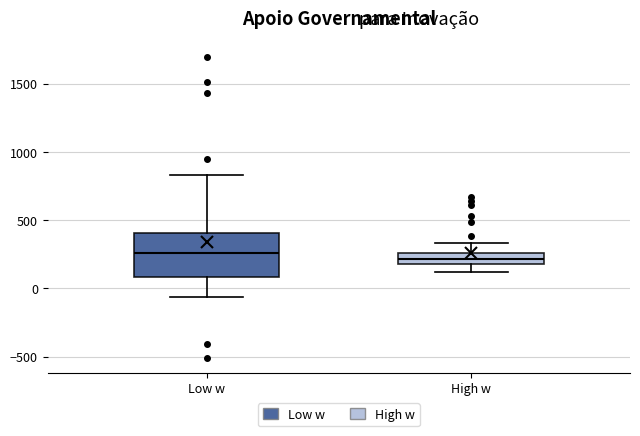

Comparing the boxes themselves (not the whiskers), which one is the tallest?

Low w